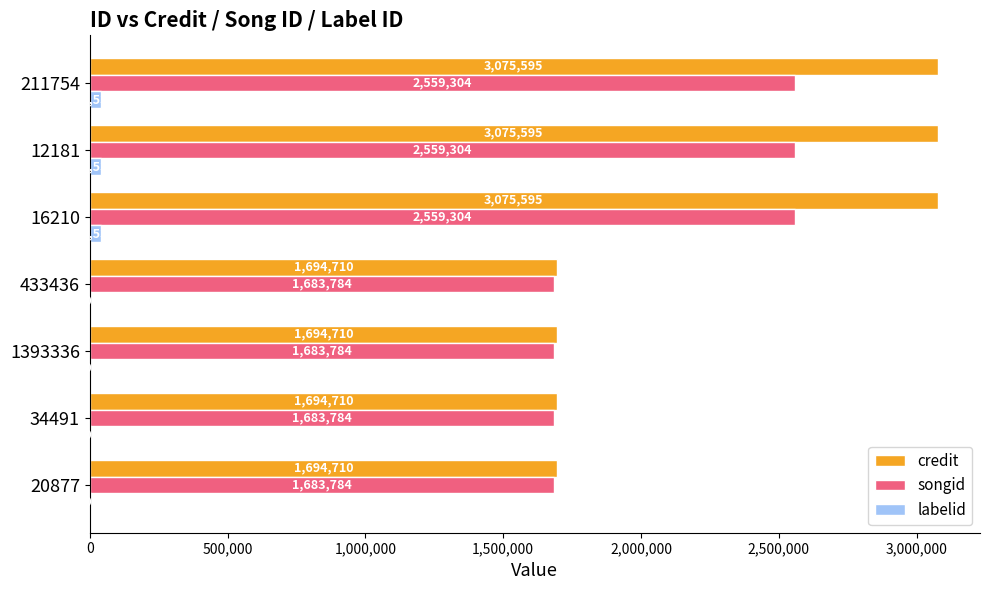

What is the sum of all songid values?

14413048